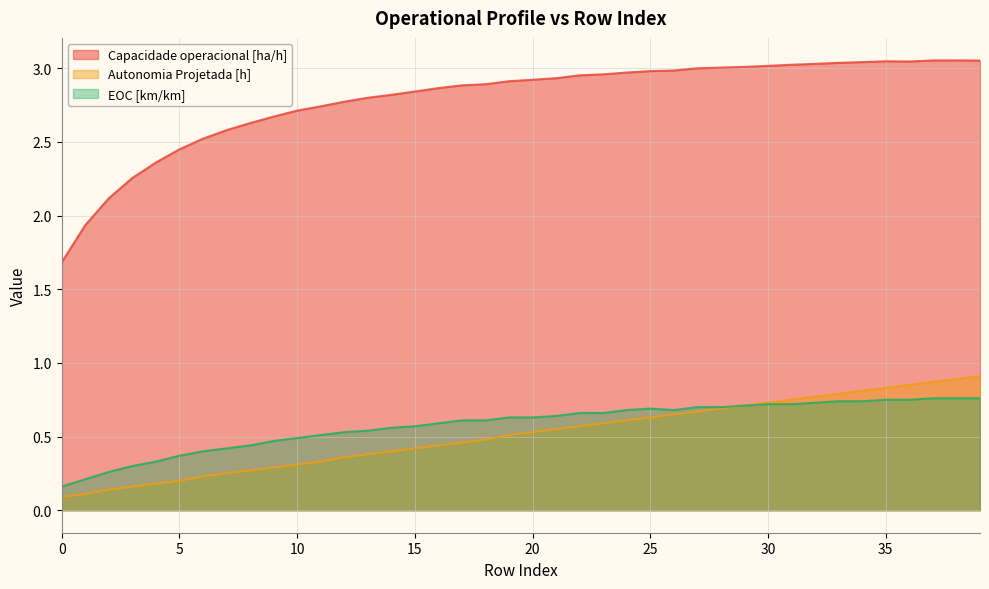

How many interior local valleys does the EOC [km/km] series have?

1